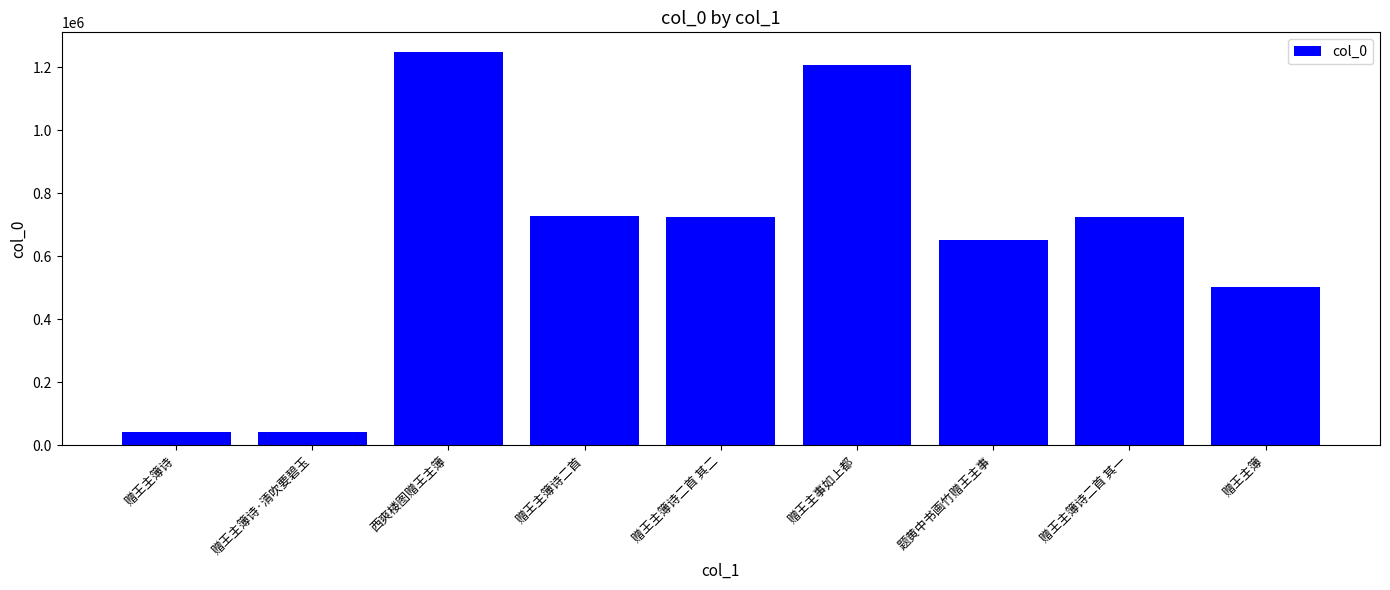

What is the change in value from 赠王主簿诗二首 其一 to 赠王主簿?

-222092